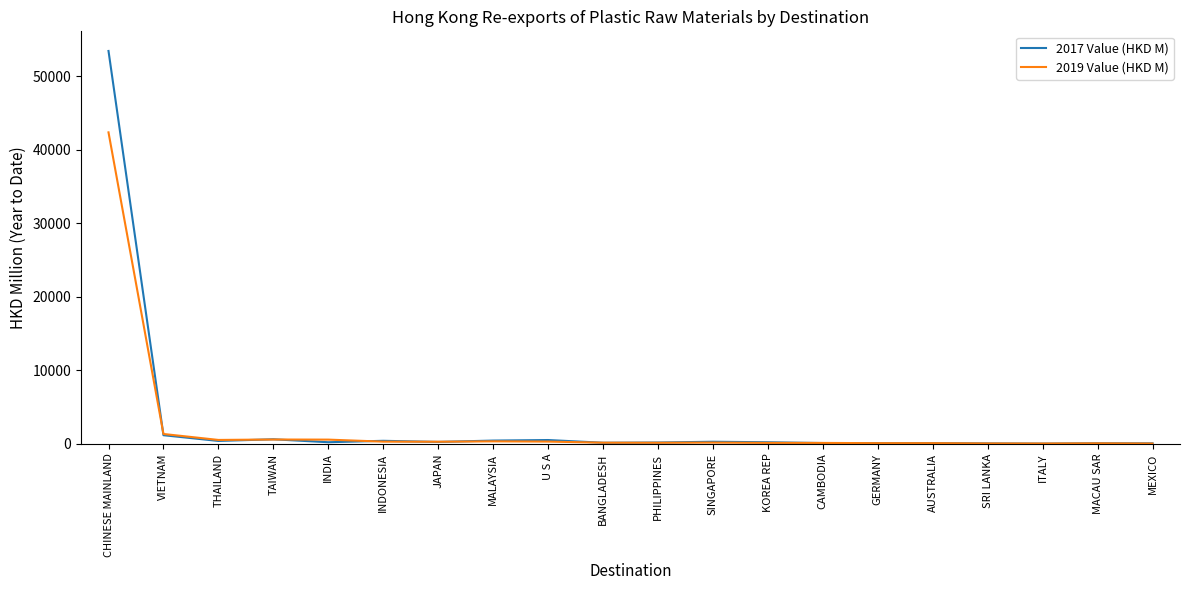

At which category is the sum across all series the highest?

CHINESE MAINLAND